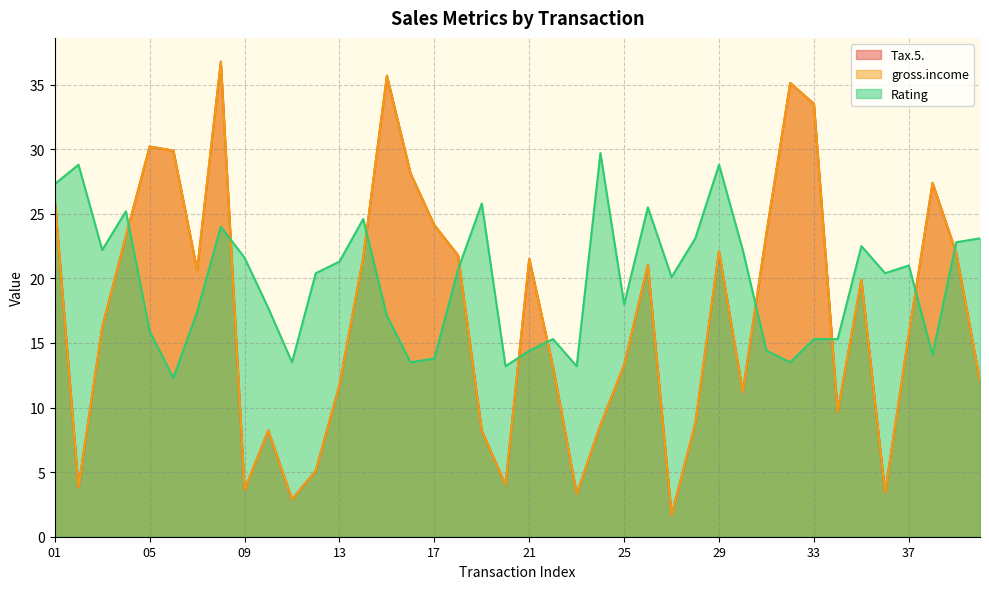

Between 22 and 21, which is larger?

21